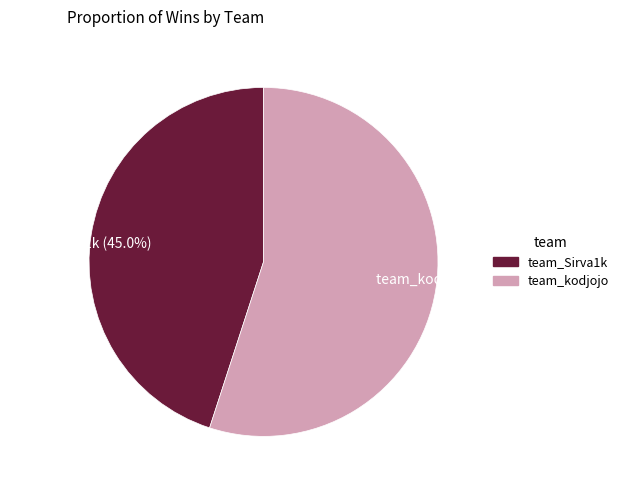

Between team_kodjojo (55.0%) and team_Sirva1k (45.0%), which is larger?

team_kodjojo (55.0%)